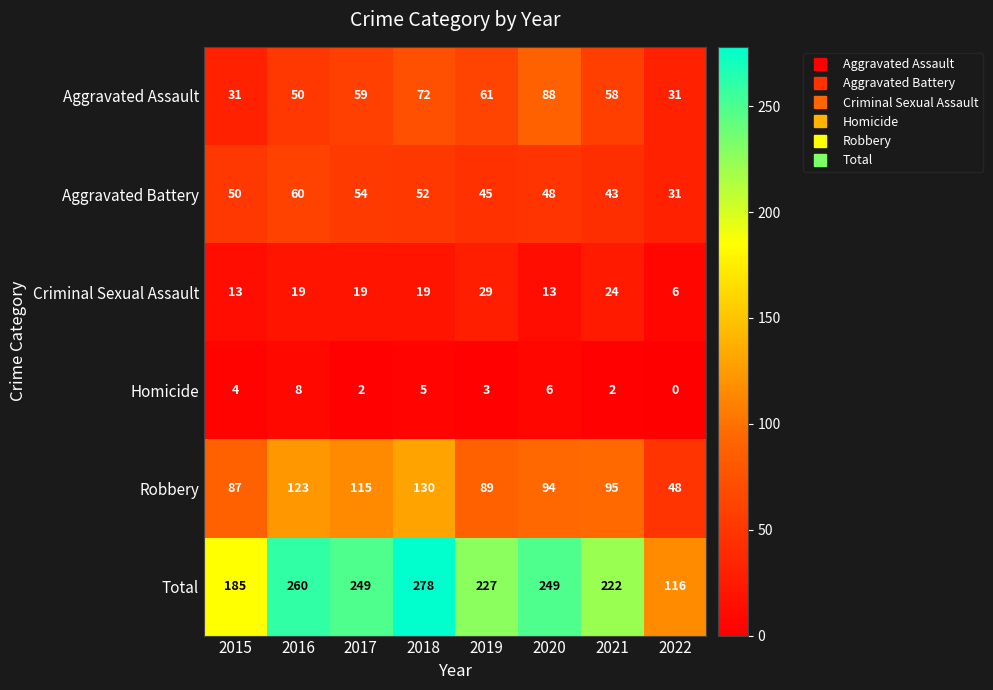

List the series in order of their peak value, highest first.

Total, Robbery, Aggravated Assault, Aggravated Battery, Criminal Sexual Assault, Homicide